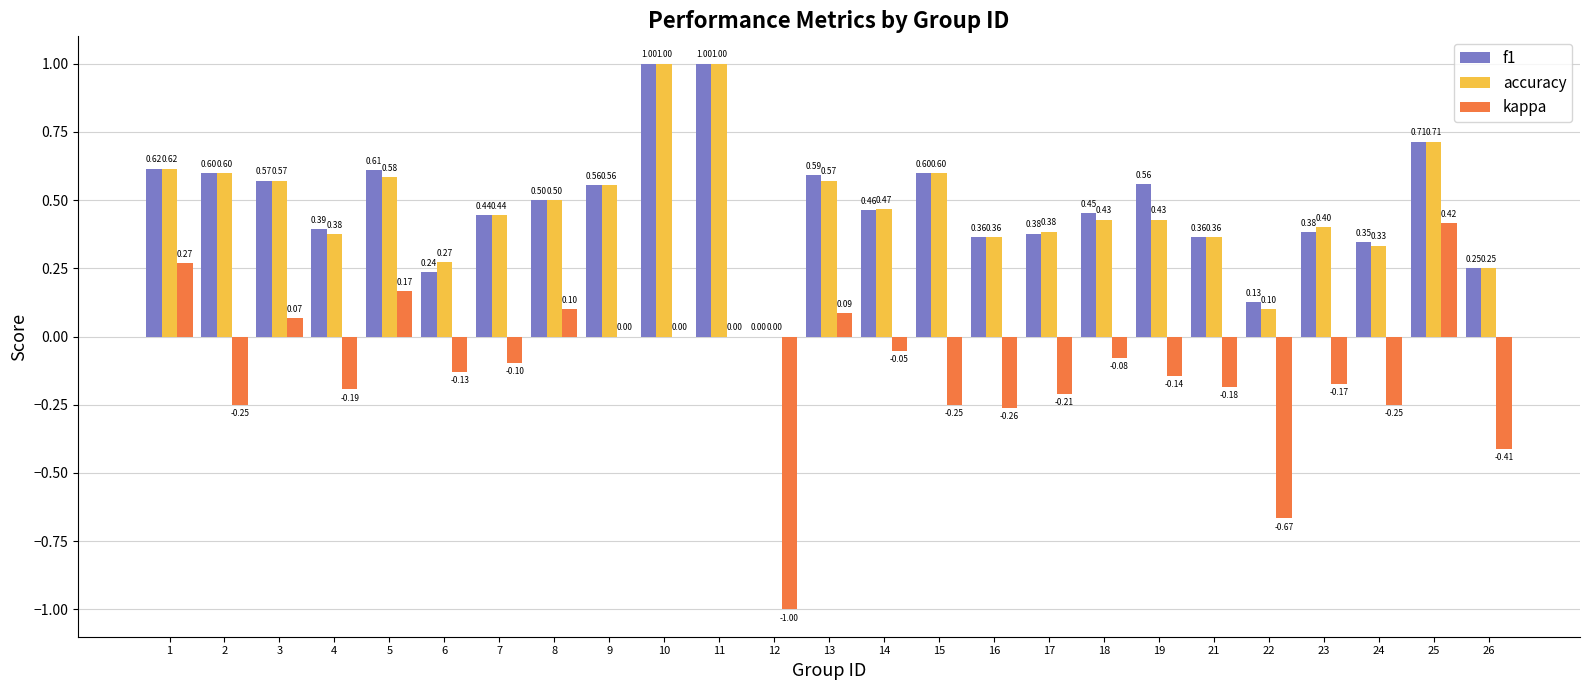

What is the maximum value for accuracy?

1.0